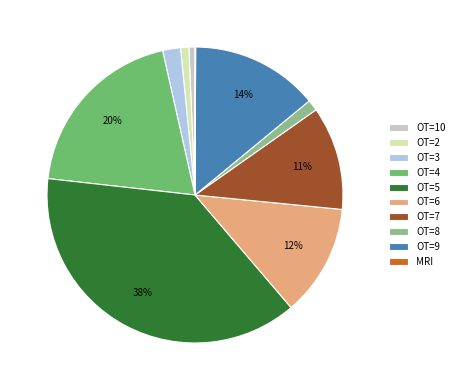

Approximately how many times larger is the value at OT=3 compared to OT=7?

0.2